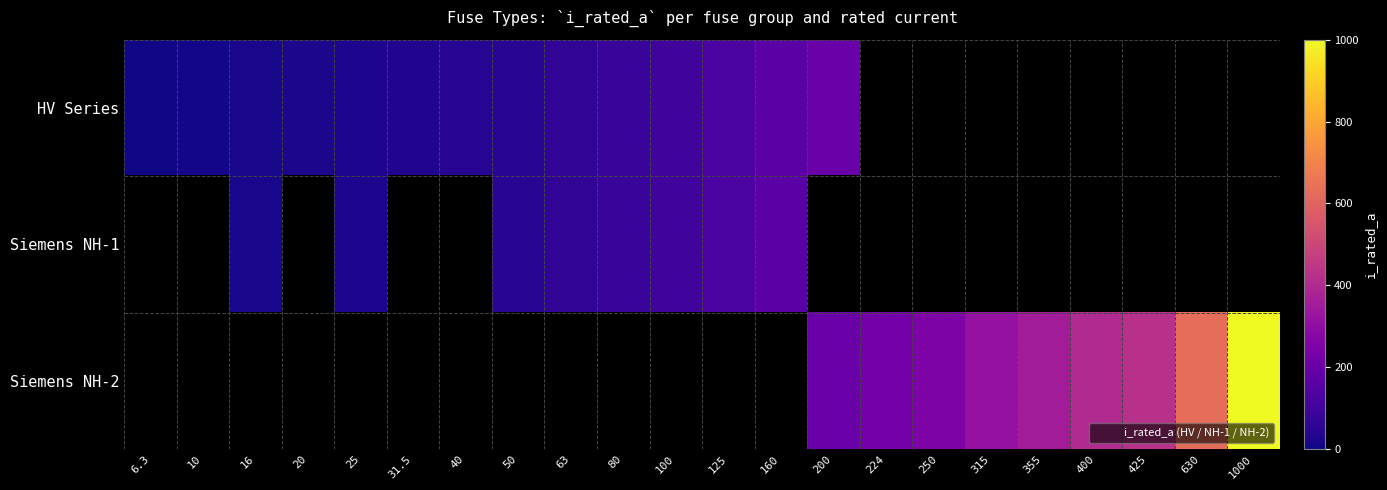

What is the sum of the row_0 values at 100 and 200?

300.0